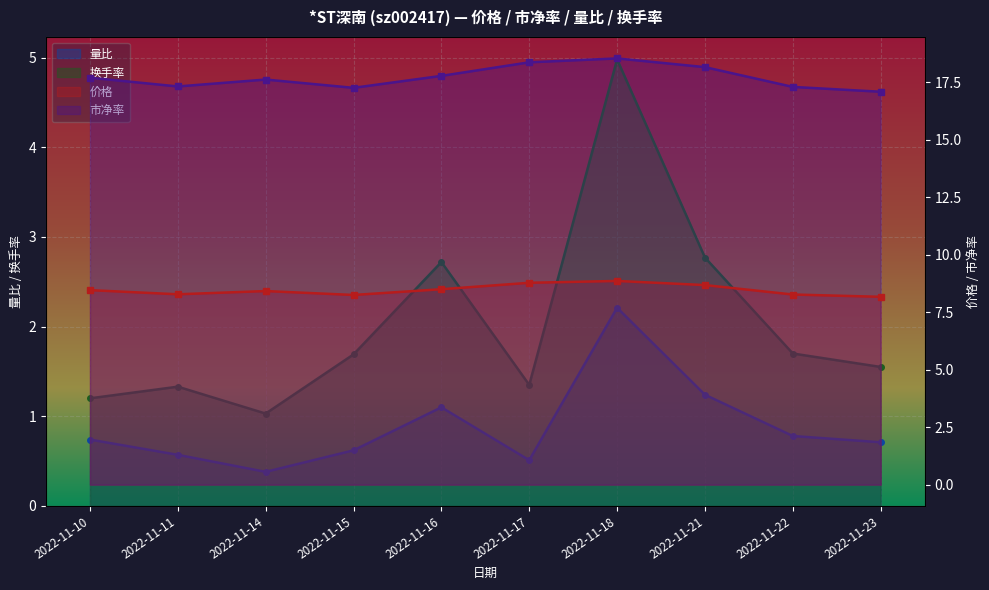

The value of 换手率 at 2022-11-16 is 3.8. True or false?

False